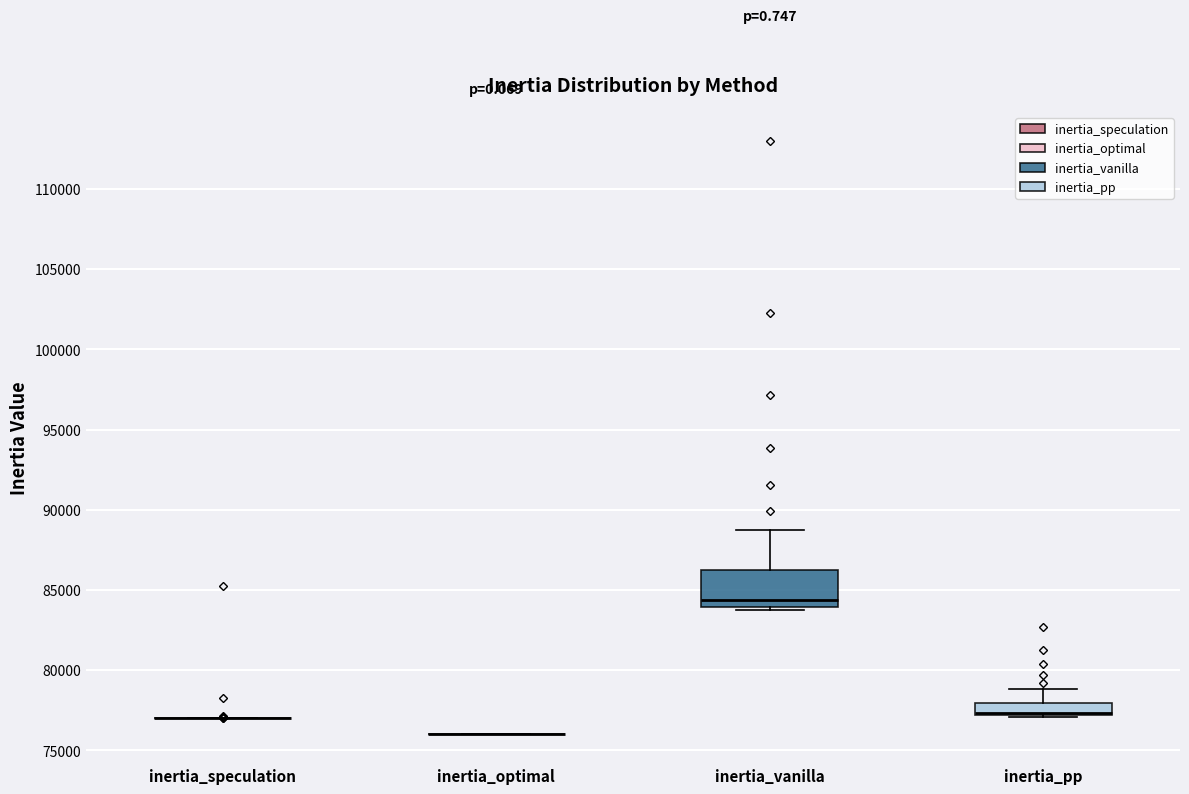

Reading left to right, transcribe this box plot: for each box, give where its median line is, the range the box spans, and where its two whiskers end, as read against the y-axis. The values are not printed on the chart, so give them approximately, as read against the axis.

inertia_speculation: box collapsed to a line at 77000, whiskers 77000 to 77000
inertia_optimal: box collapsed to a line at 76000, whiskers 76000 to 76000
inertia_vanilla: median 84500, box 84000 to 86000, whiskers 84000 (just below the box's lower edge) to 88500
inertia_pp: median 77500, box 77000 to 78000, whiskers 77000 to 79000